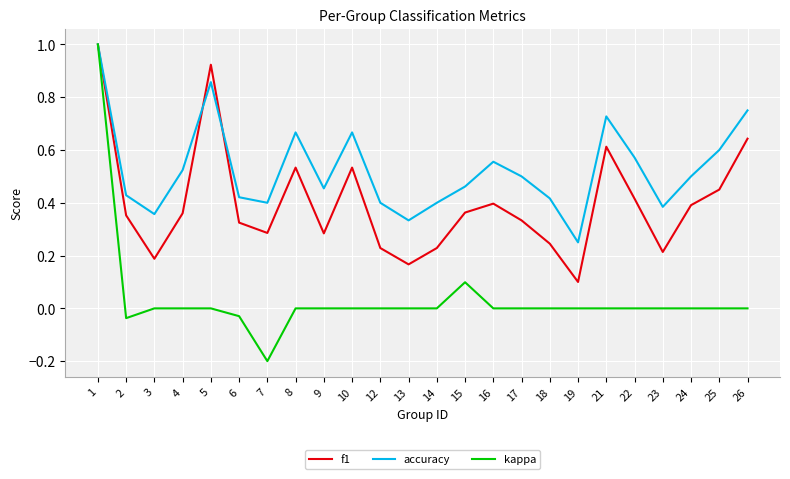

At which category is the sum across all series the highest?

1